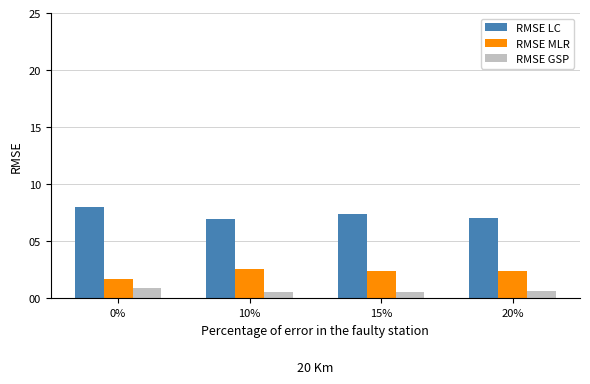

Count the RMSE MLR values in the range 2 to 3.

3